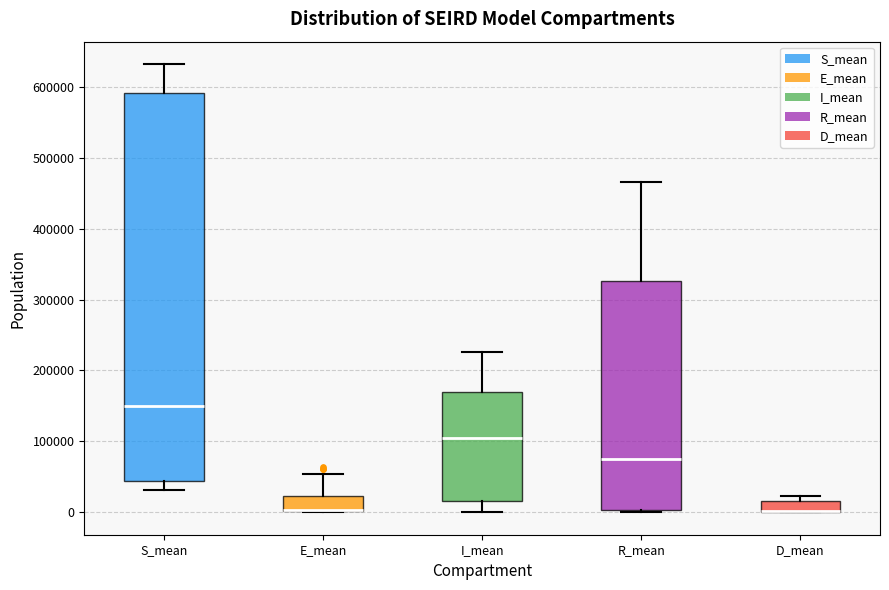

Where is the lower edge of the box for D_mean on the y-axis? The values are not printed on the chart, so give them approximately, as read against the axis.

0